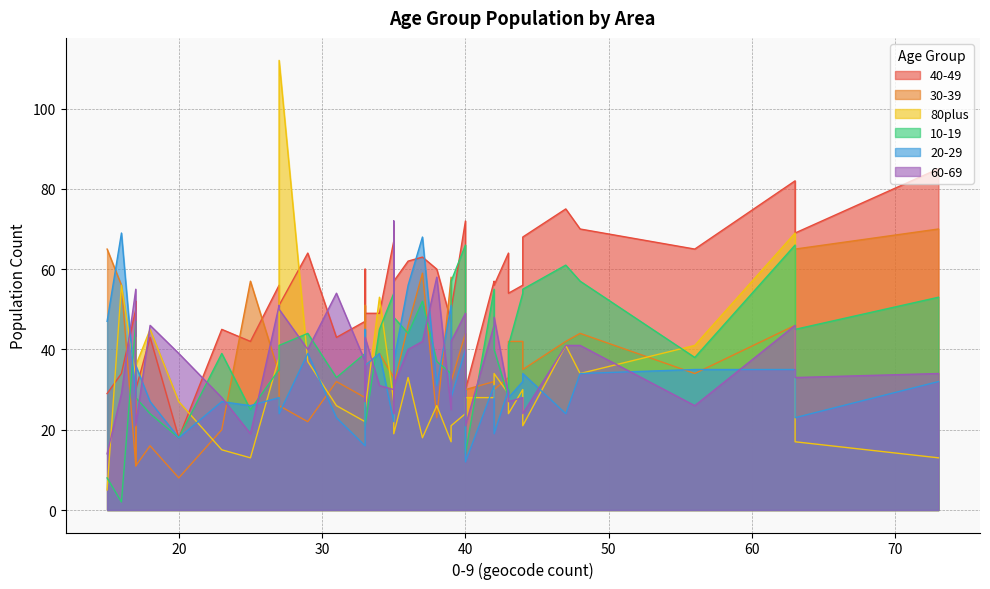

Which label corresponds to the smallest value in the chart?

16